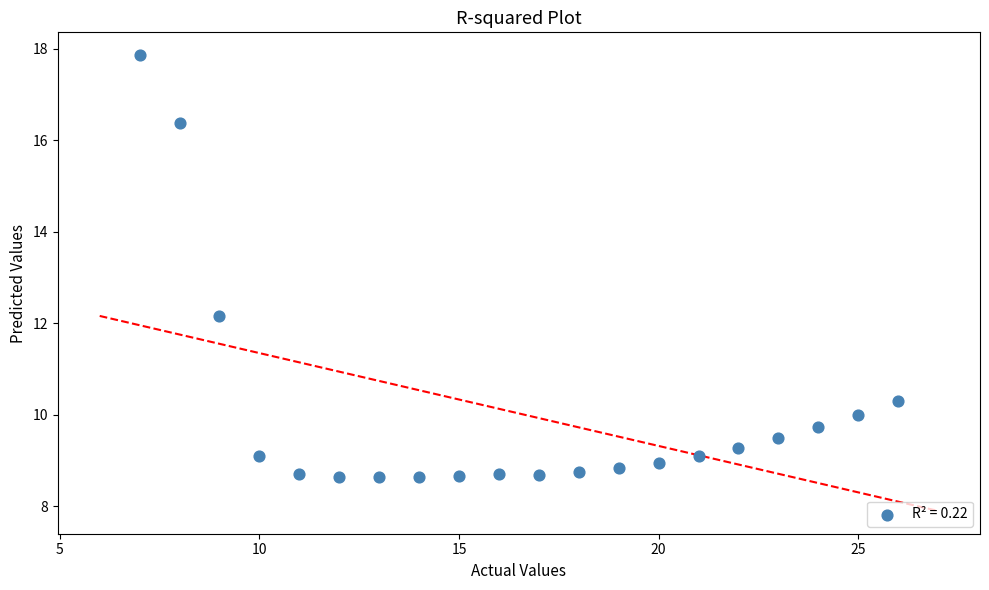

What Y value in the scatter plot is closest to 13?

12.2